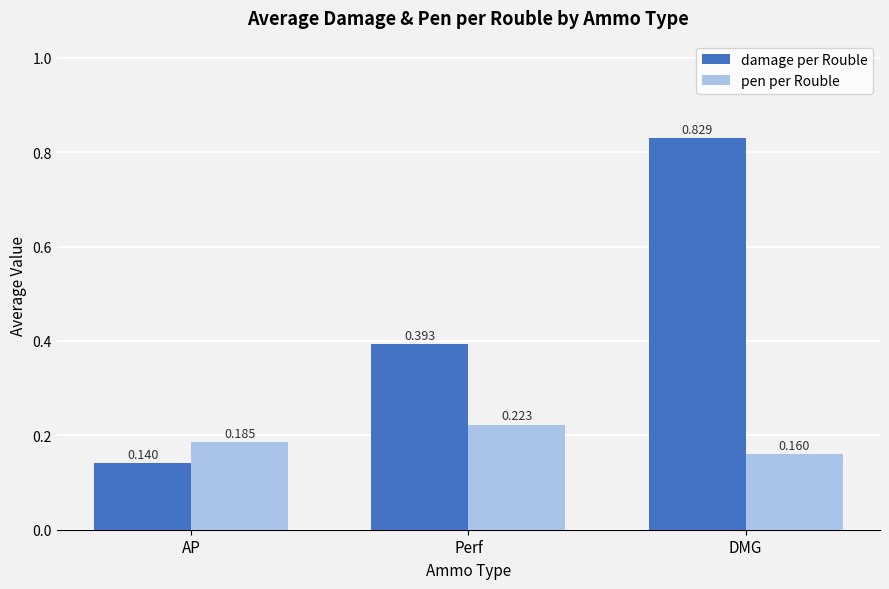

At which category does the chart reach its minimum across all series?

AP